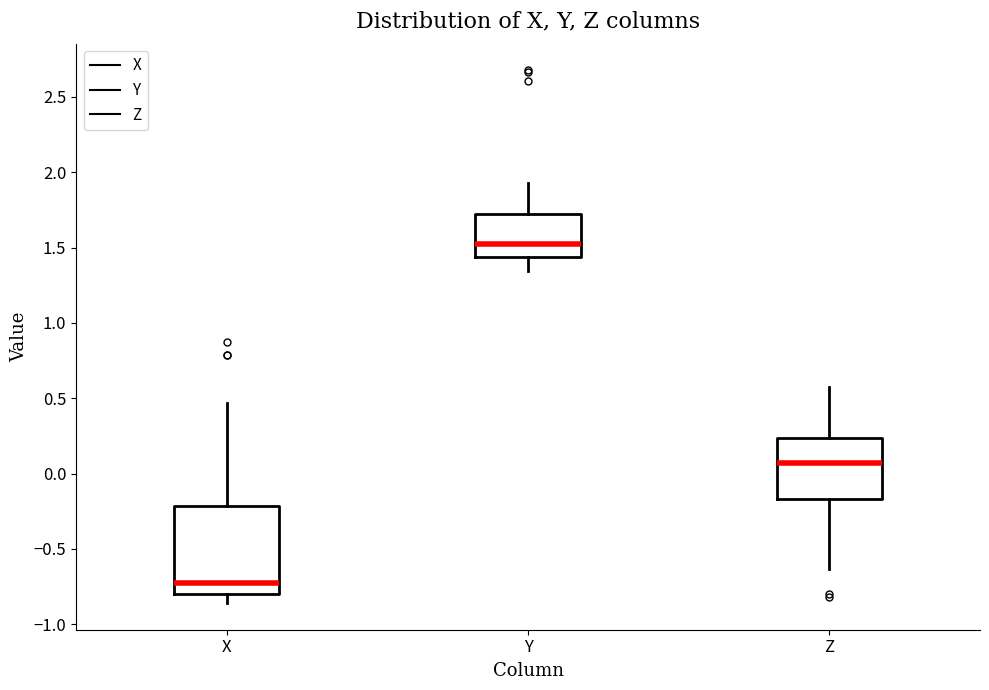

Reading left to right, read every box against the y-axis: the position of its median line, the range the box covers, and the ends of its whiskers. The values are not printed on the chart, so give them approximately, as read against the axis.

X: median -0.75, box -0.80 to -0.20, whiskers -0.85 to 0.45
Y: median 1.55, box 1.45 to 1.70, whiskers 1.35 to 1.95
Z: median 0.05, box -0.15 to 0.25, whiskers -0.65 to 0.55